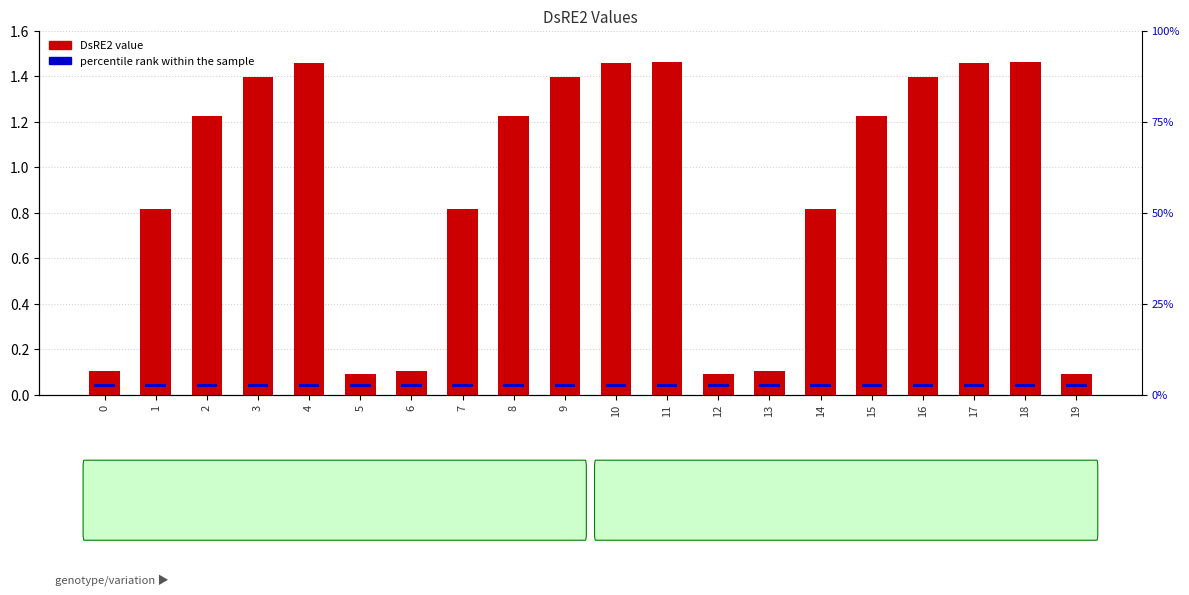

Rank the series by their average value, from highest to lowest.

DsRE2, percentile rank within the sample